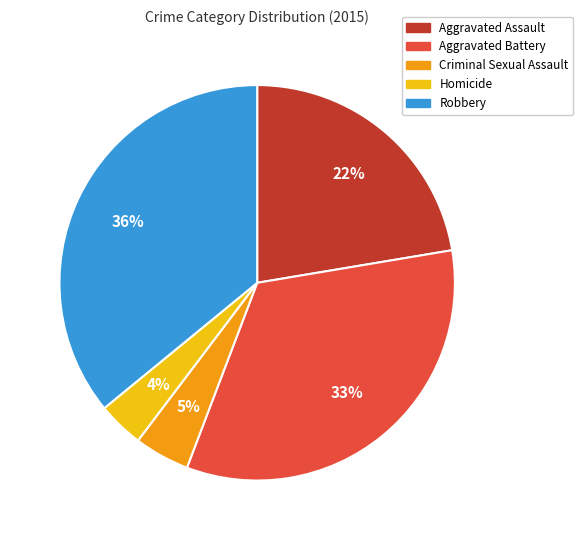

How many segments does this pie chart have?

5